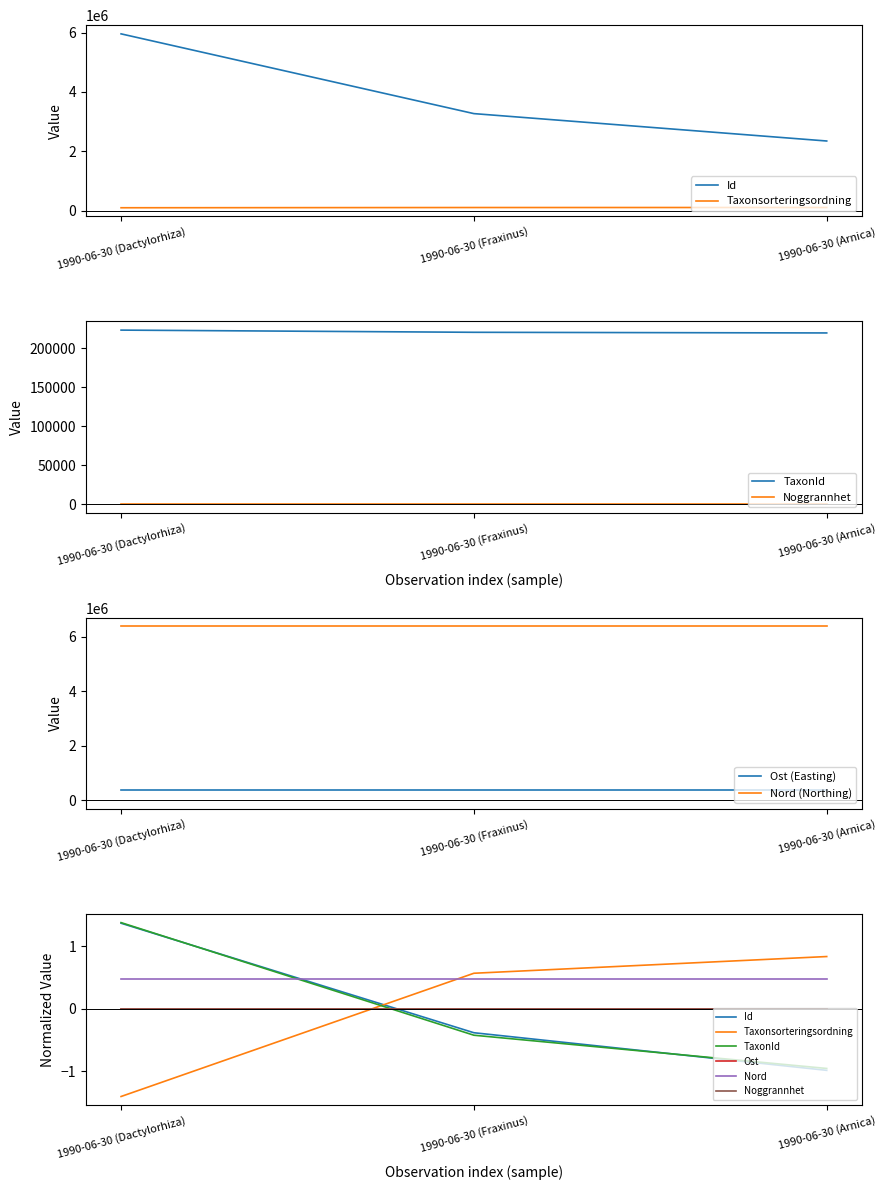

Which series changed the most between 1990-06-30 (Dactylorhiza) and 1990-06-30 (Fraxinus)?

Taxonsorteringsordning